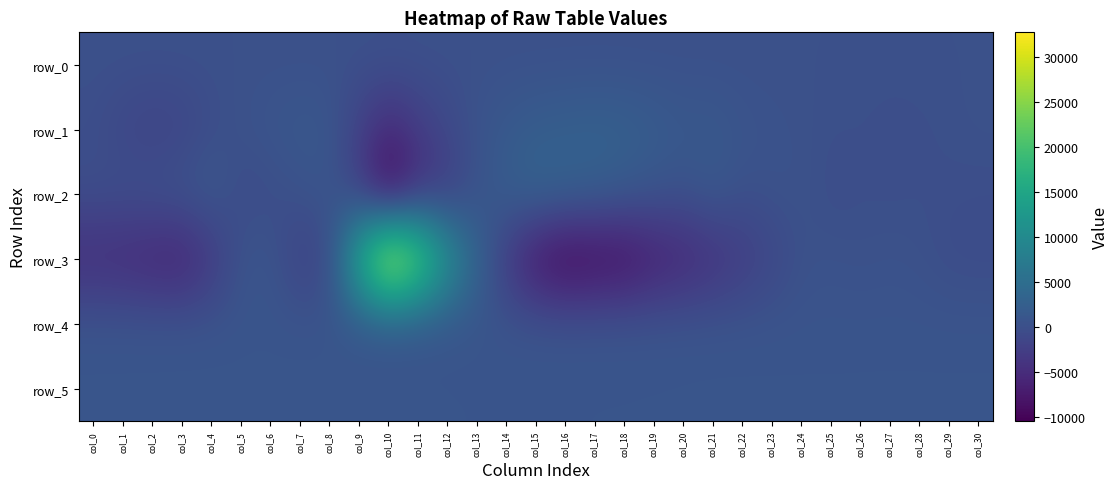

Which has a higher value, col_17 or col_1?

col_17